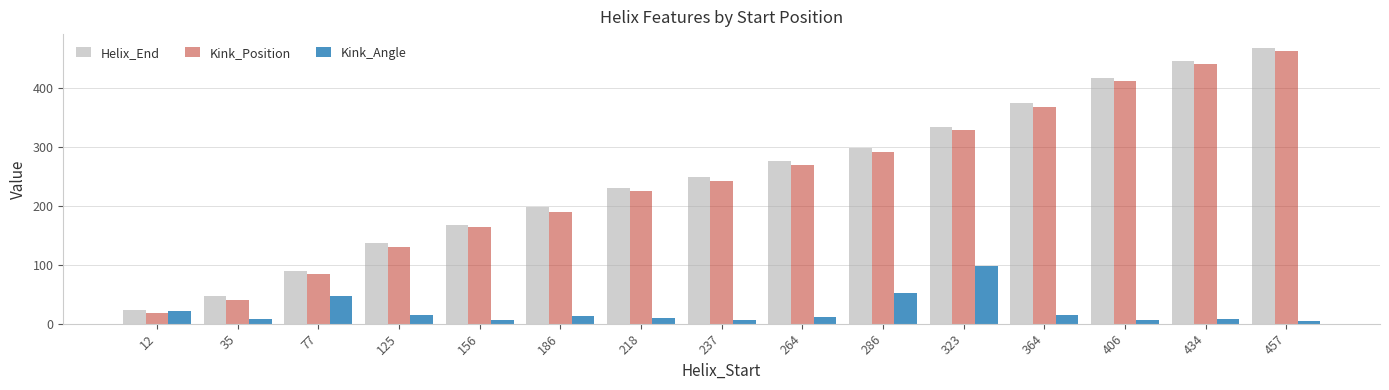

What are all the series names shown in the legend?

Helix_End, Kink_Position, Kink_Angle